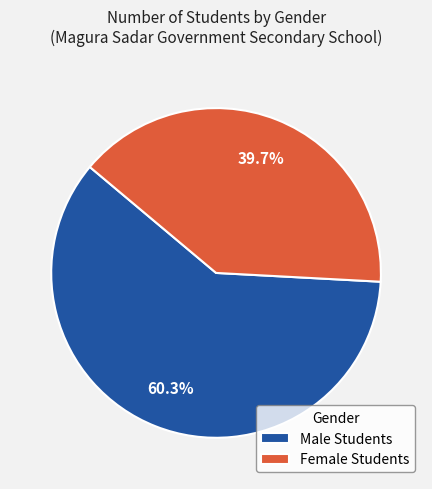

Which slice represents more than half of the pie?

Male Students